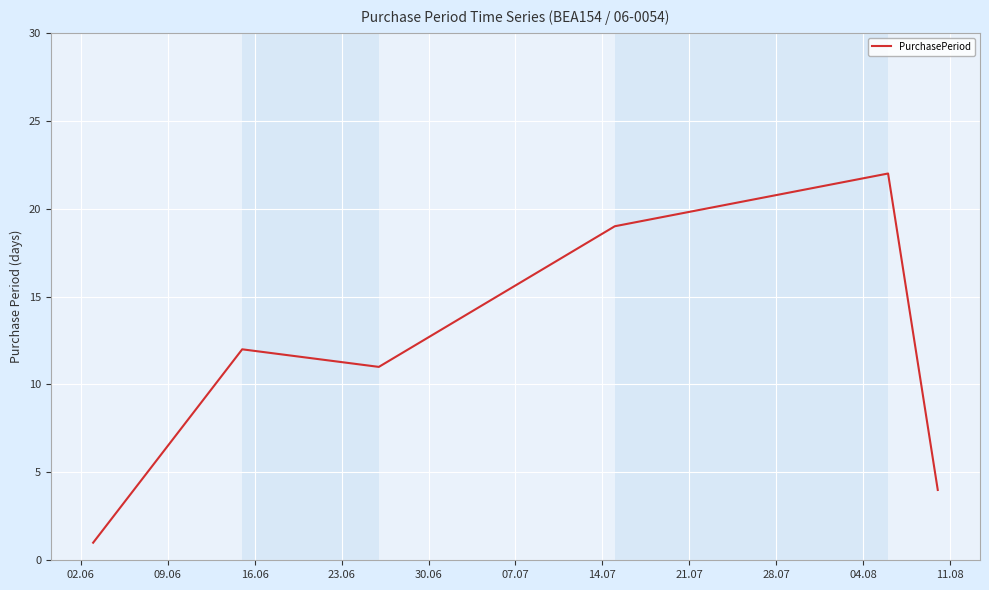

What is the average value?

12